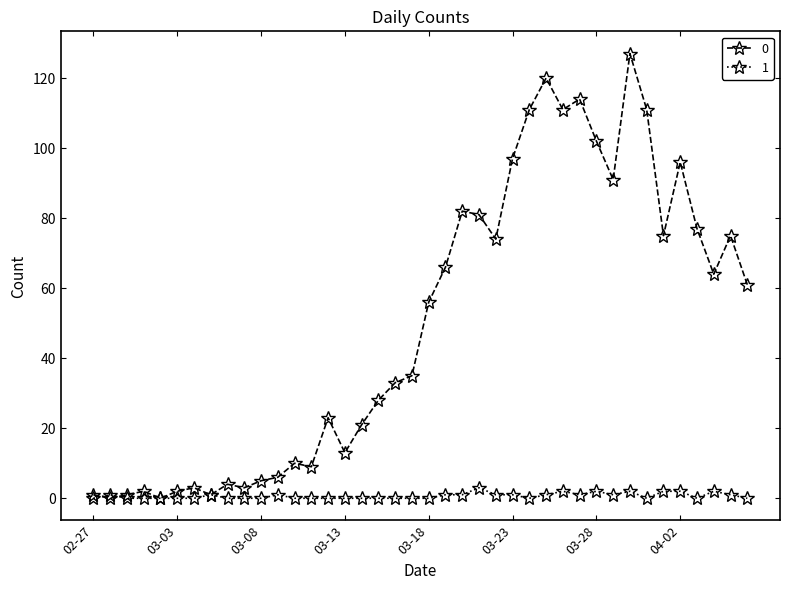

True or false: 0 has more than 1 interior local peaks.

True